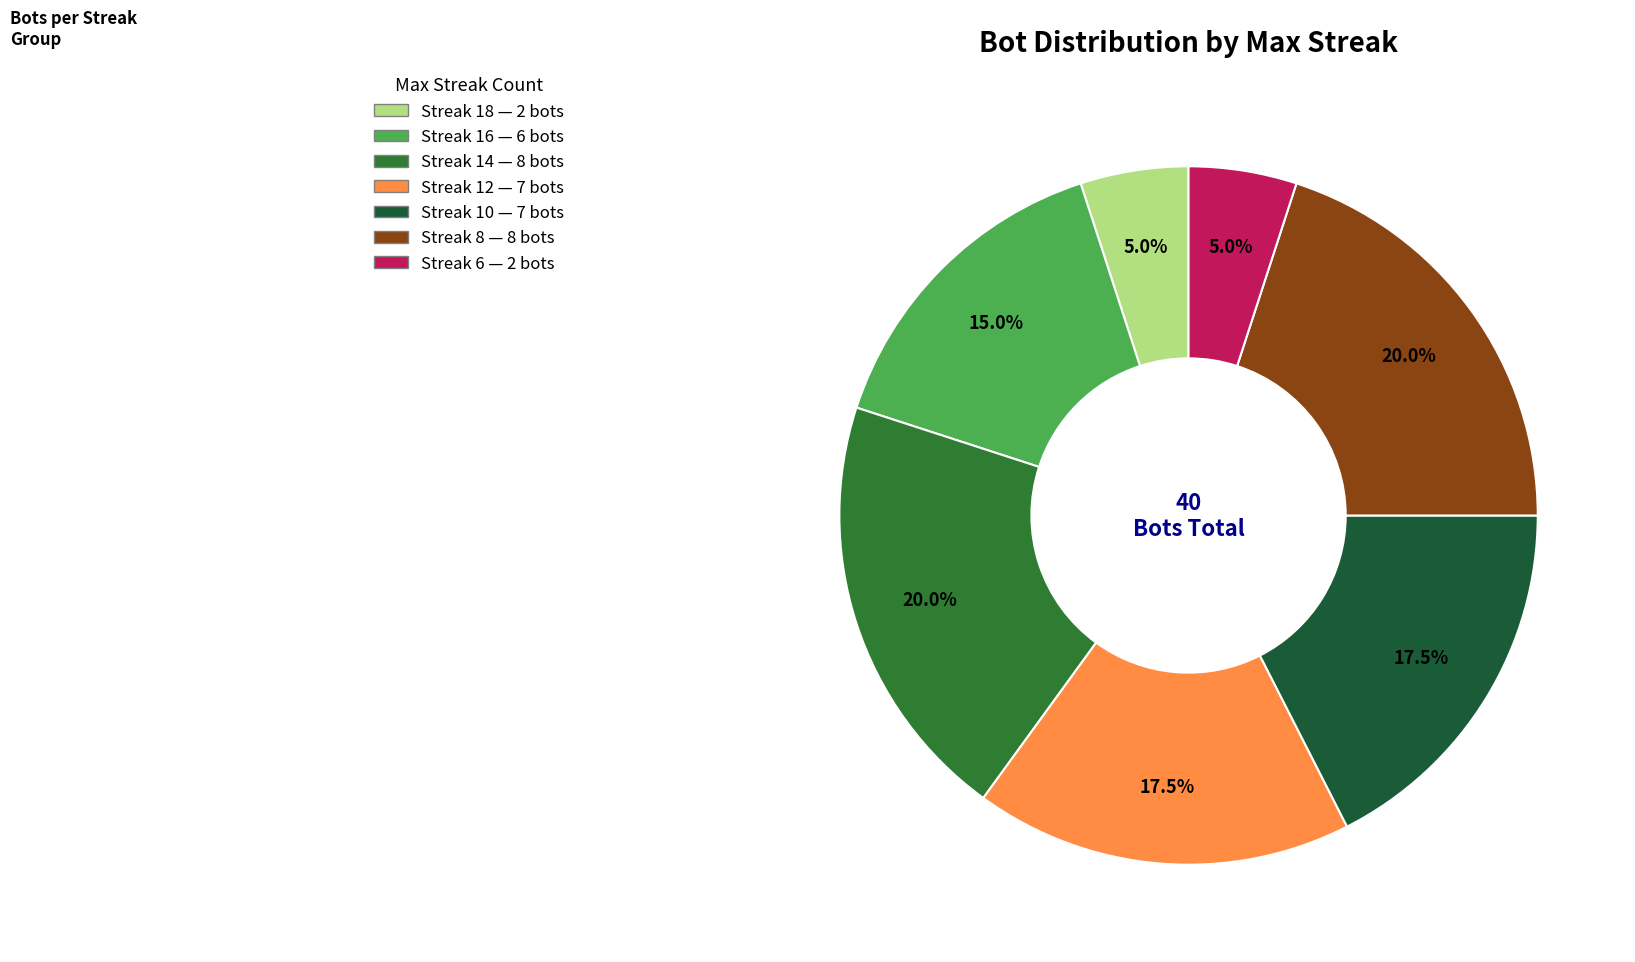

What is the largest slice in the pie chart?

maxStreak=14